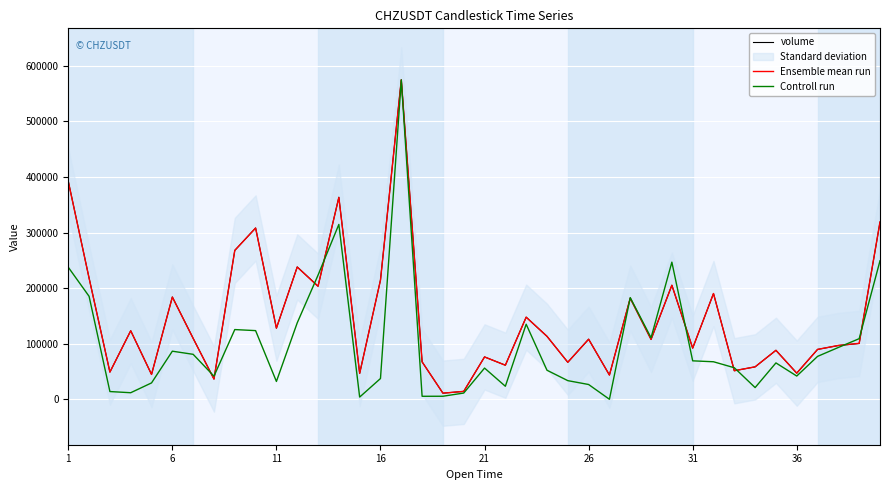

Is this an area chart (filled region under the line)?

No